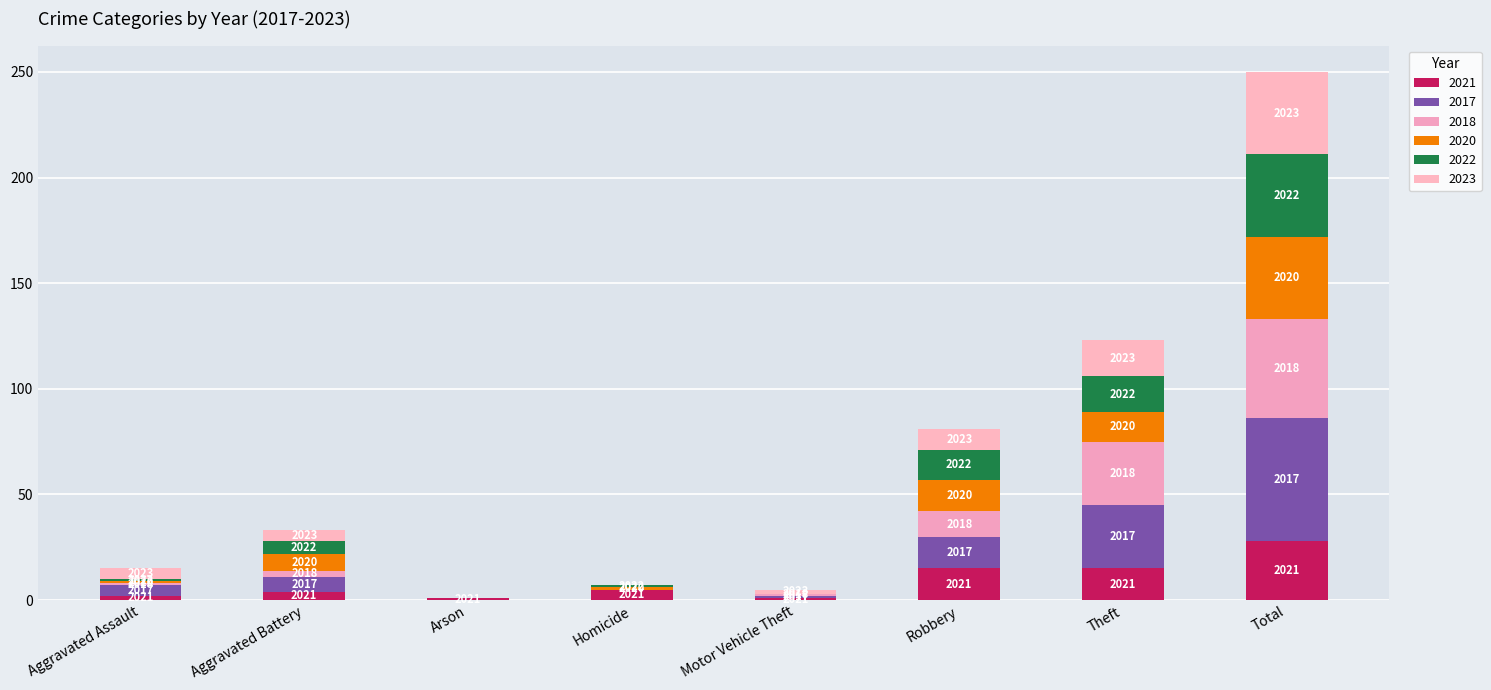

Read the 2021 value at Arson.

1